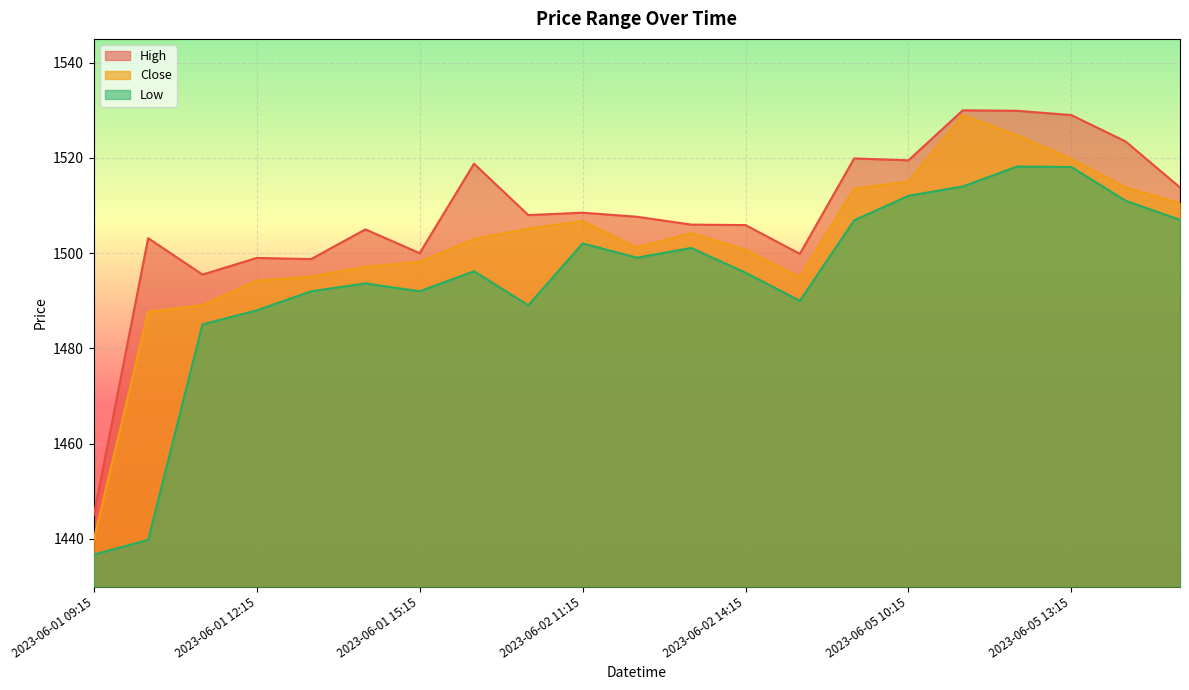

Reading left to right, extract all data points from this chart.

High: 1445.0	1503.2	1495.5	1499.0	1498.8	1505.0	1500.0	1518.8	1508.0	1508.5	1507.7	1506.0	1505.9	1499.8	1519.9	1519.5	1530.0	1529.9	1529.0	1523.4	1513.8
Close: 1439.9	1487.7	1489.1	1494.2	1495.1	1497.2	1498.2	1503.0	1505.2	1506.8	1501.2	1504.2	1500.8	1495.0	1513.6	1515.1	1529.0	1524.8	1519.8	1513.8	1510.5
Low: 1436.7	1439.8	1485.1	1488.0	1492.0	1493.7	1492.0	1496.2	1489.1	1502.1	1499.1	1501.1	1495.9	1490.0	1506.9	1512.1	1514.0	1518.2	1518.1	1511.0	1507.0